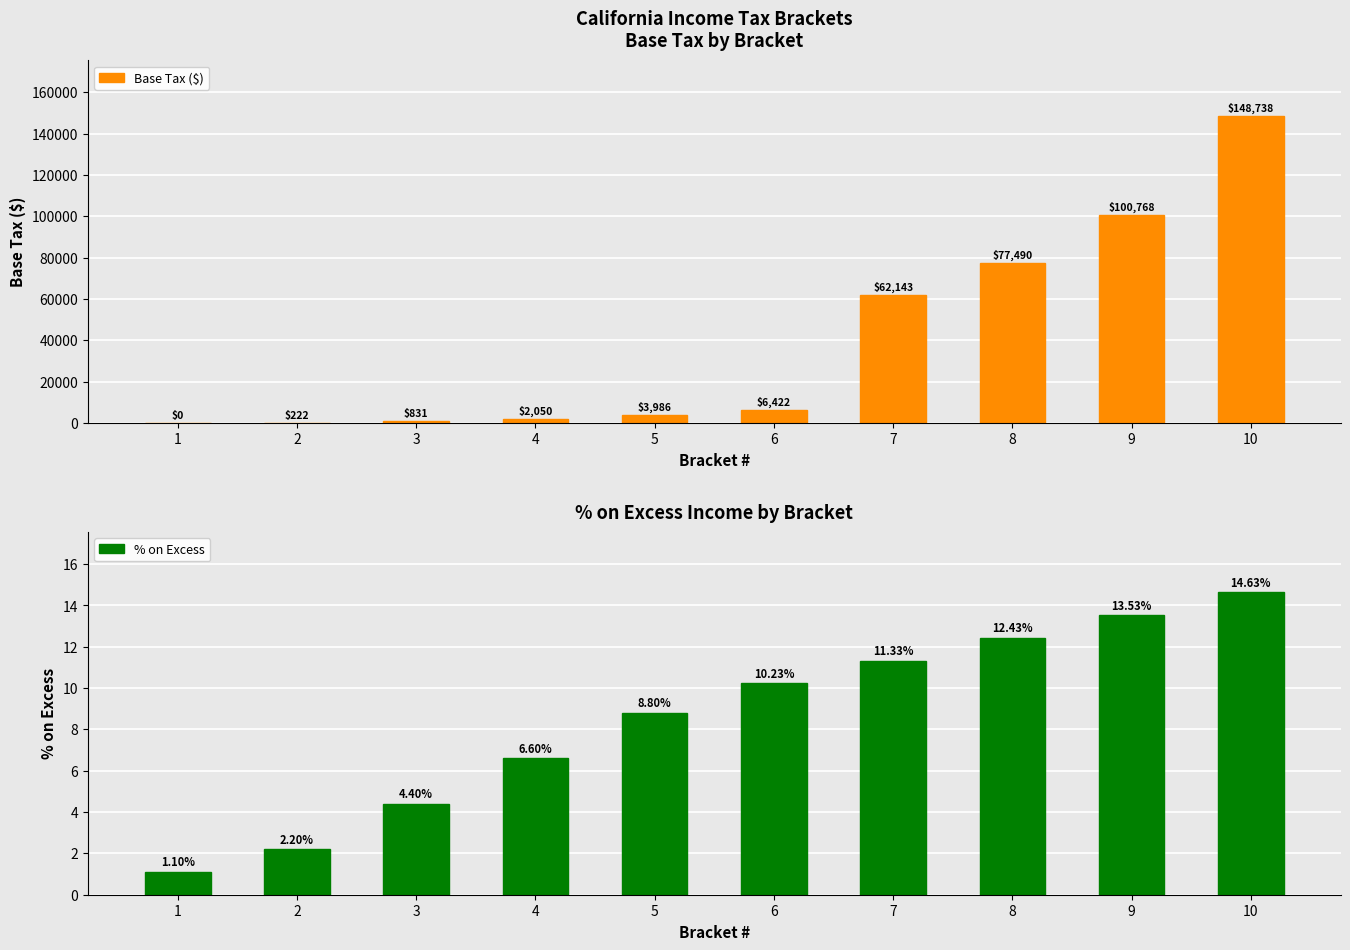

How many series are shown in this chart?

2